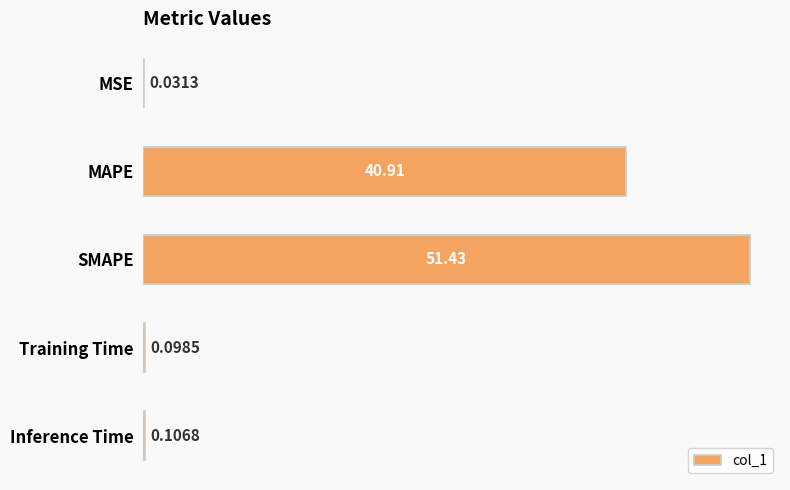

Between SMAPE and MAPE, which is larger?

SMAPE